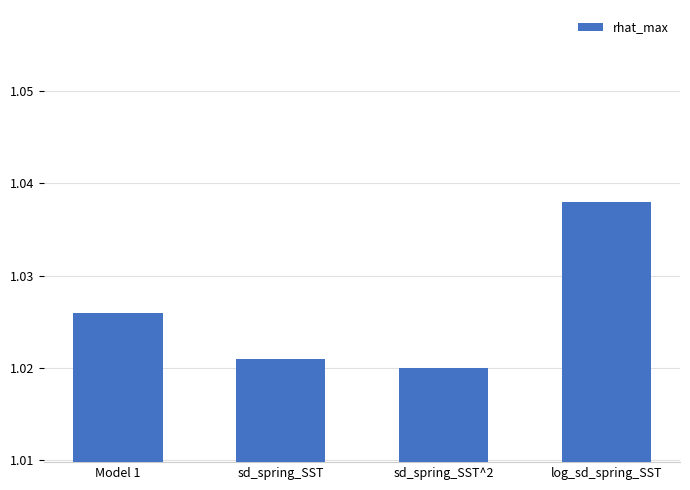

Is it true that the value at Model 1 is 1.4?

False